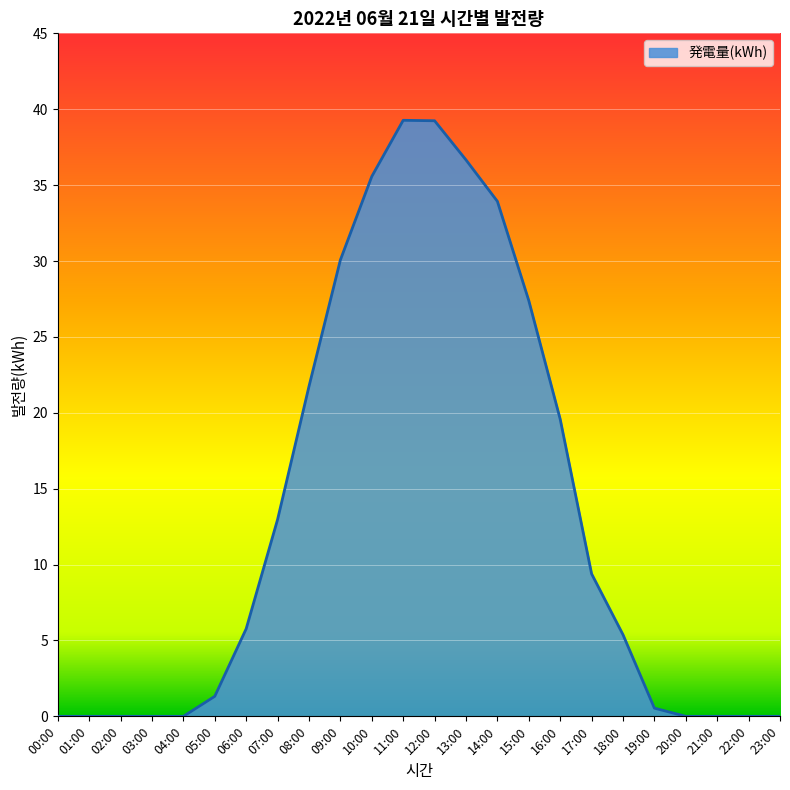

Where is the data nearest to the value 19?

16:00